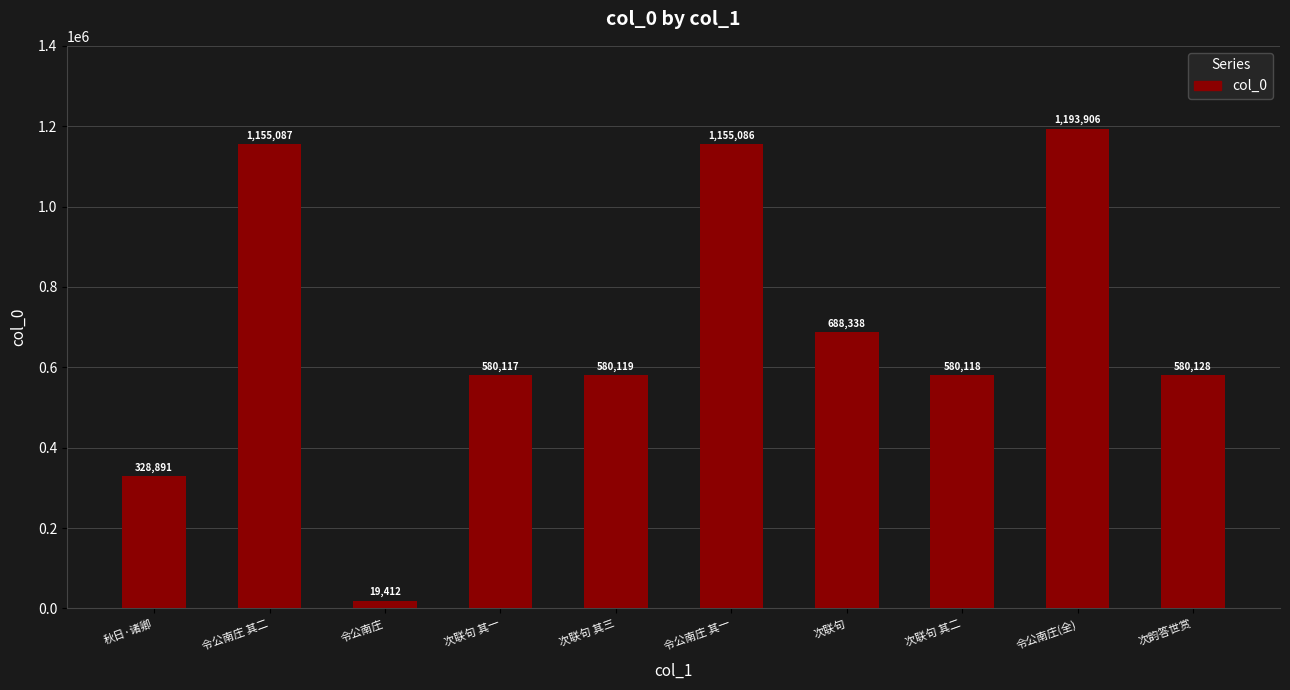

What is the label of the 7th bar from the right?

次联句 其一